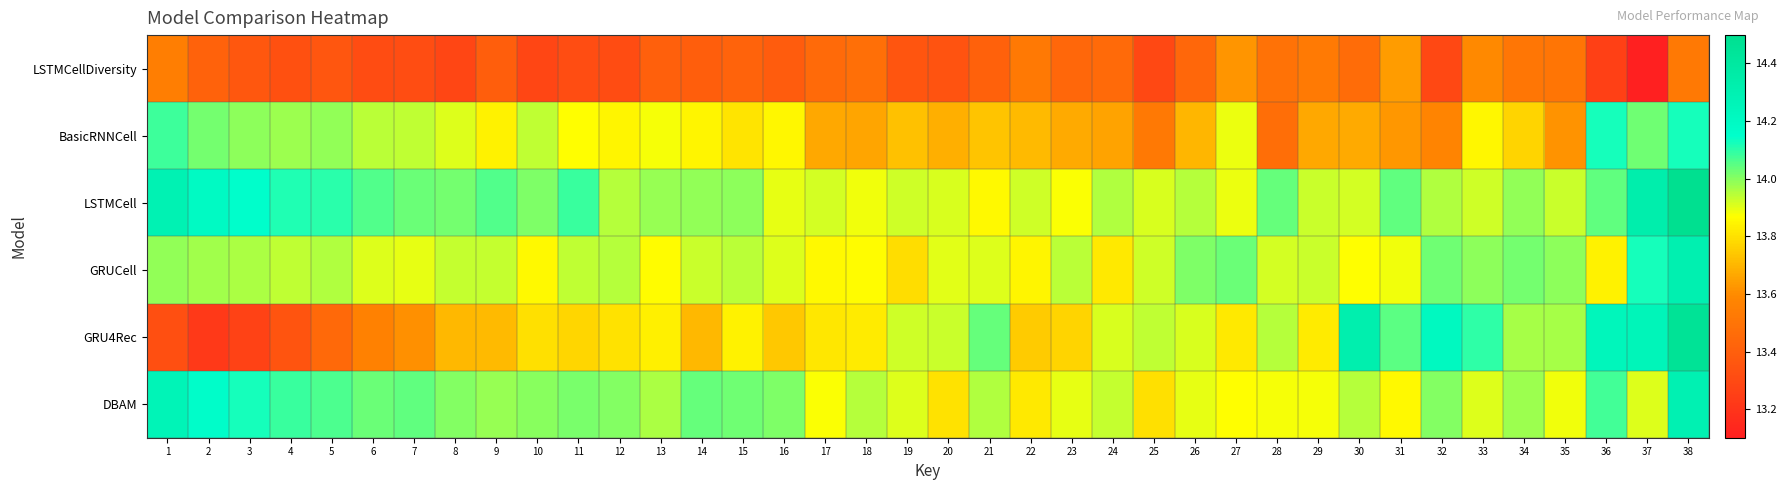

Reading left to right, transcribe all the data shown in this chart.

LSTMCellDiversity: 1=13.5	2=13.4	3=13.4	4=13.3	5=13.4	6=13.3	7=13.3	8=13.3	9=13.4	10=13.3	11=13.3	12=13.3	13=13.4	14=13.4	15=13.4	16=13.4	17=13.5	18=13.5	19=13.4	20=13.3	21=13.4	22=13.5	23=13.4	24=13.5	25=13.3	26=13.4	27=13.6	28=13.5	29=13.5	30=13.5	31=13.6	32=13.3	33=13.6	34=13.5	35=13.5	36=13.3	37=13.1	38=13.5
BasicRNNCell: 1=14.1	2=14.0	3=14.0	4=14.0	5=14.0	6=13.9	7=13.9	8=13.9	9=13.8	10=13.9	11=13.9	12=13.8	13=13.9	14=13.8	15=13.8	16=13.8	17=13.7	18=13.7	19=13.7	20=13.7	21=13.7	22=13.7	23=13.7	24=13.7	25=13.5	26=13.7	27=13.9	28=13.5	29=13.7	30=13.7	31=13.6	32=13.6	33=13.8	34=13.8	35=13.6	36=14.1	37=14.0	38=14.1
LSTMCell: 1=14.3	2=14.2	3=14.2	4=14.1	5=14.1	6=14.1	7=14.0	8=14.0	9=14.1	10=14.0	11=14.1	12=13.9	13=14.0	14=14.0	15=14.0	16=13.9	17=13.9	18=13.9	19=13.9	20=13.9	21=13.9	22=13.9	23=13.9	24=14.0	25=13.9	26=13.9	27=13.9	28=14.0	29=13.9	30=13.9	31=14.0	32=14.0	33=13.9	34=14.0	35=13.9	36=14.0	37=14.3	38=14.5
GRUCell: 1=14.0	2=14.0	3=14.0	4=13.9	5=14.0	6=13.9	7=13.9	8=13.9	9=13.9	10=13.9	11=13.9	12=13.9	13=13.9	14=13.9	15=13.9	16=13.9	17=13.9	18=13.9	19=13.8	20=13.9	21=13.9	22=13.8	23=13.9	24=13.8	25=13.9	26=14.0	27=14.0	28=13.9	29=13.9	30=13.9	31=13.9	32=14.0	33=14.0	34=14.0	35=14.0	36=13.8	37=14.1	38=14.3
GRU4Rec: 1=13.3	2=13.2	3=13.3	4=13.3	5=13.4	6=13.6	7=13.6	8=13.7	9=13.7	10=13.8	11=13.8	12=13.8	13=13.8	14=13.7	15=13.8	16=13.7	17=13.8	18=13.8	19=13.9	20=13.9	21=14.0	22=13.7	23=13.8	24=13.9	25=13.9	26=13.9	27=13.8	28=13.9	29=13.8	30=14.3	31=14.0	32=14.2	33=14.1	34=14.0	35=14.0	36=14.2	37=14.3	38=14.5
DBAM: 1=14.3	2=14.2	3=14.1	4=14.1	5=14.1	6=14.0	7=14.0	8=14.0	9=14.0	10=14.0	11=14.0	12=14.0	13=14.0	14=14.0	15=14.0	16=14.0	17=13.9	18=13.9	19=13.9	20=13.8	21=14.0	22=13.8	23=13.9	24=13.9	25=13.8	26=13.9	27=13.9	28=13.9	29=13.9	30=13.9	31=13.9	32=14.0	33=13.9	34=14.0	35=13.9	36=14.1	37=13.9	38=14.3